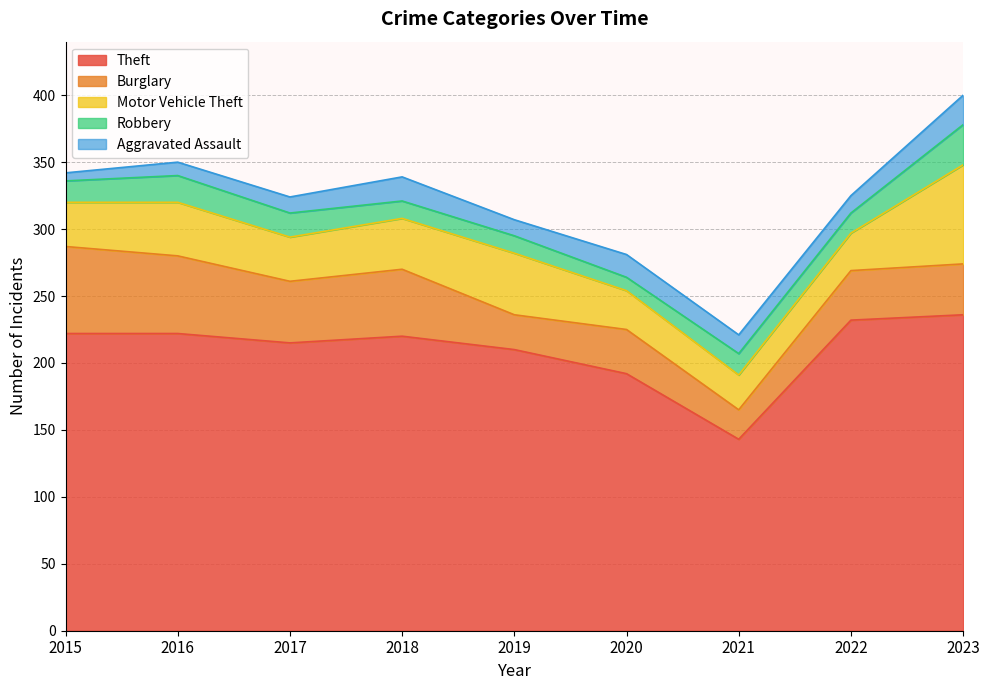

How many lines are shown in the chart?

5